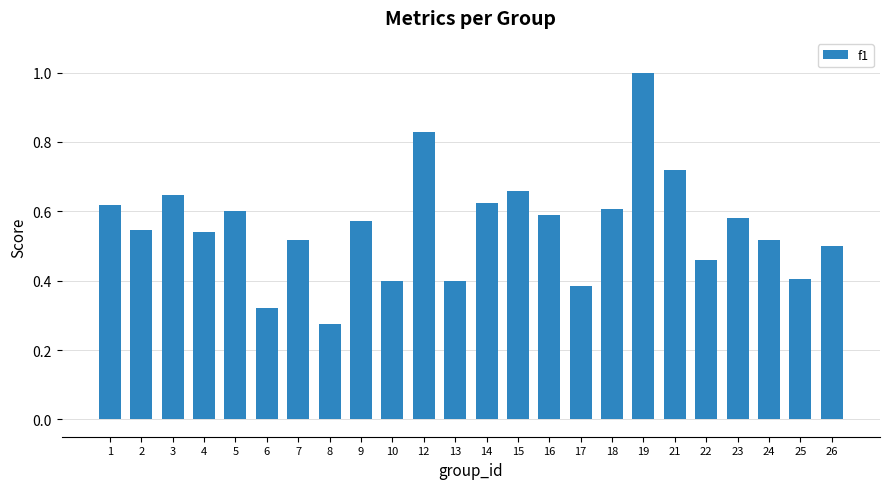

Are the bars horizontal?

No